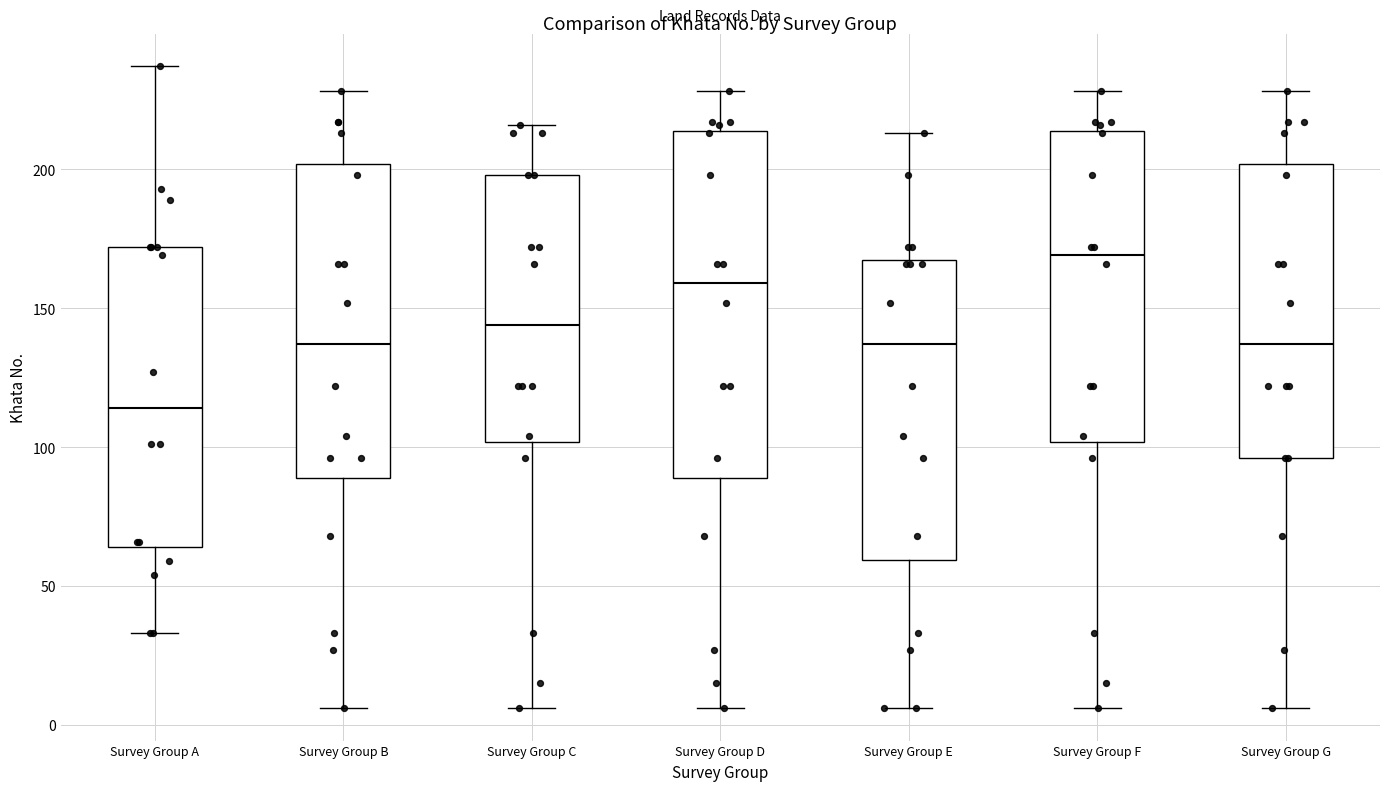

Which box is the tallest, from its lower edge to its upper edge?

Survey Group D